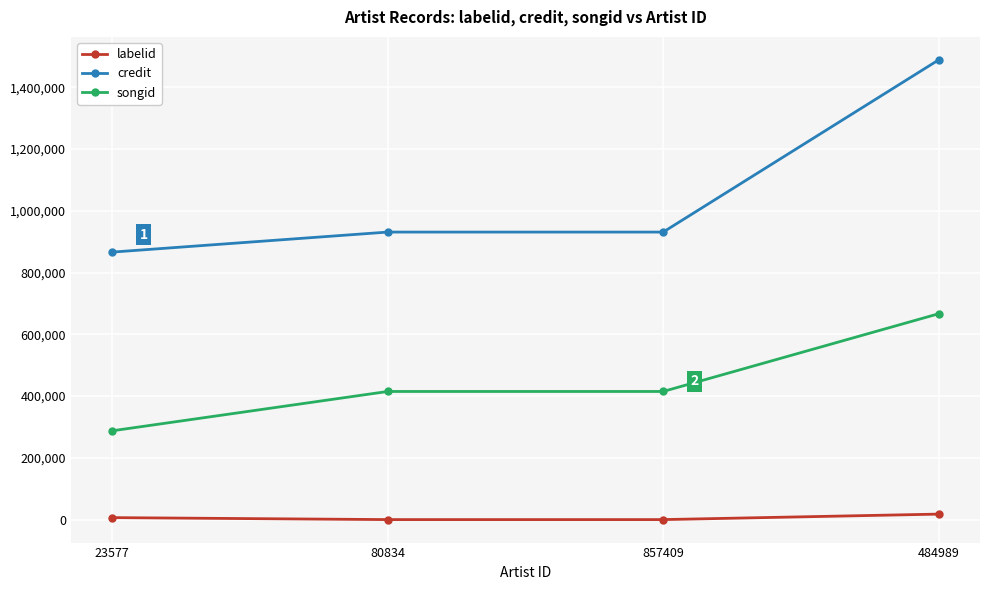

True or false: credit and labelid cross at least once.

False